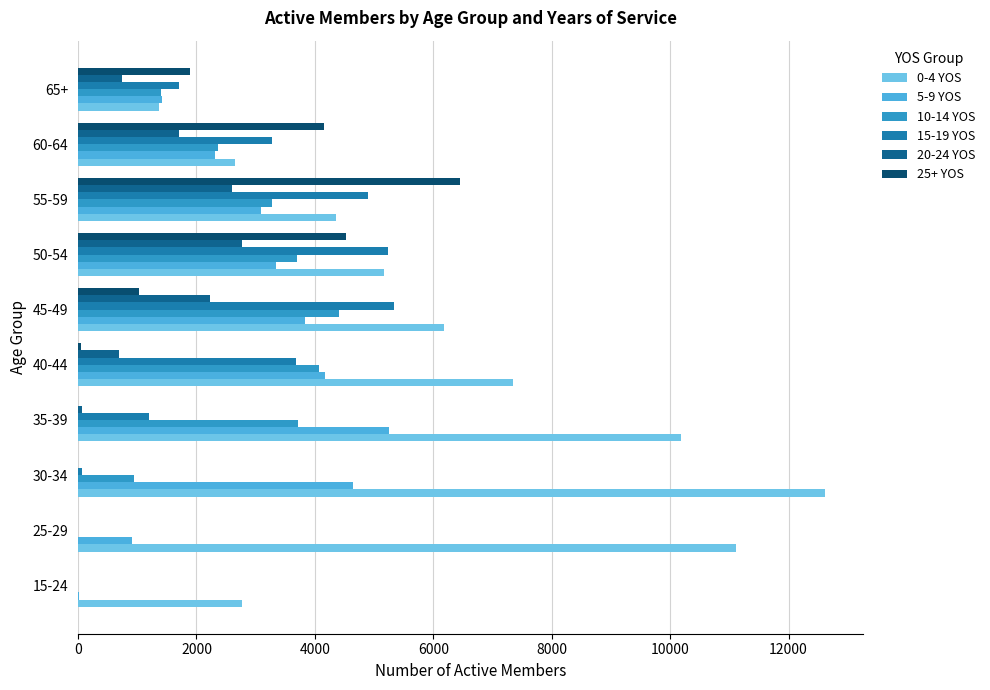

Which category has the highest value in the 10-14 YOS series?

45-49